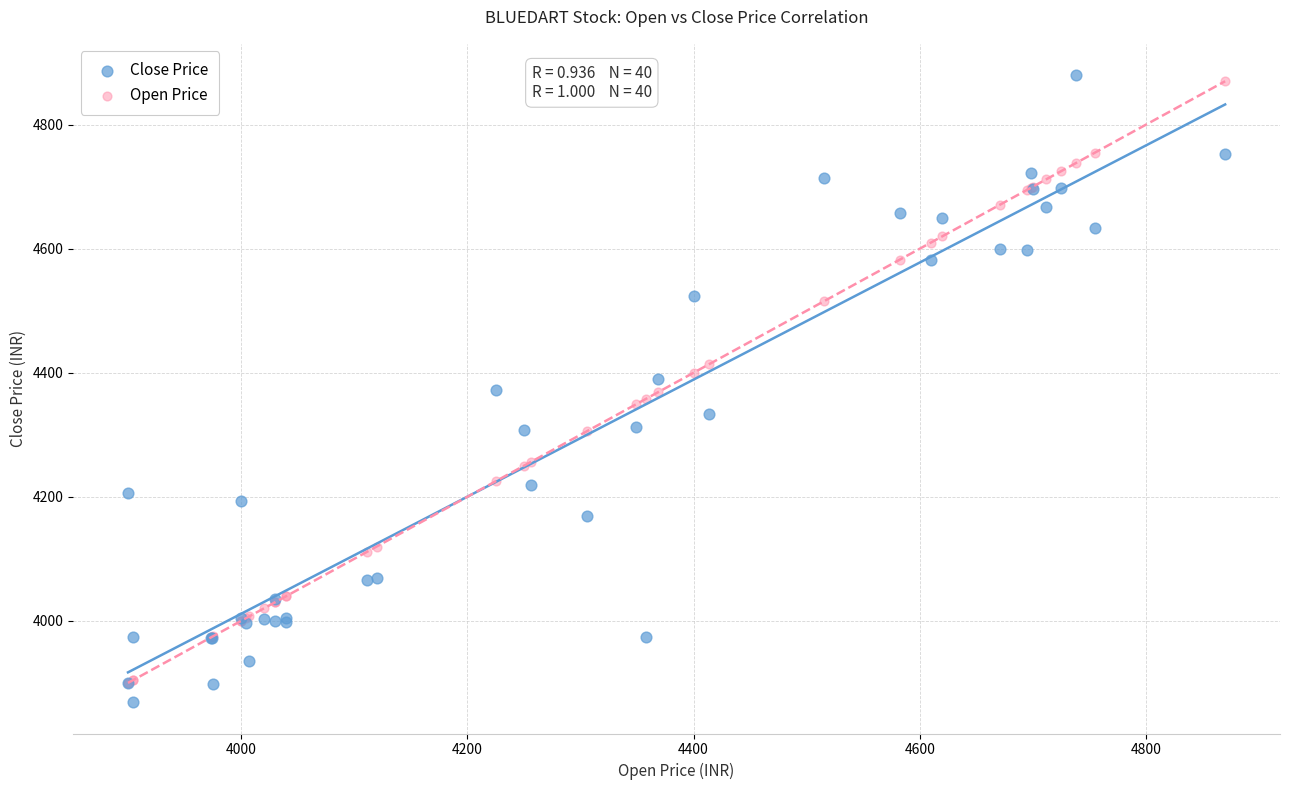

Which series has the widest spread of Y values?

Close Price